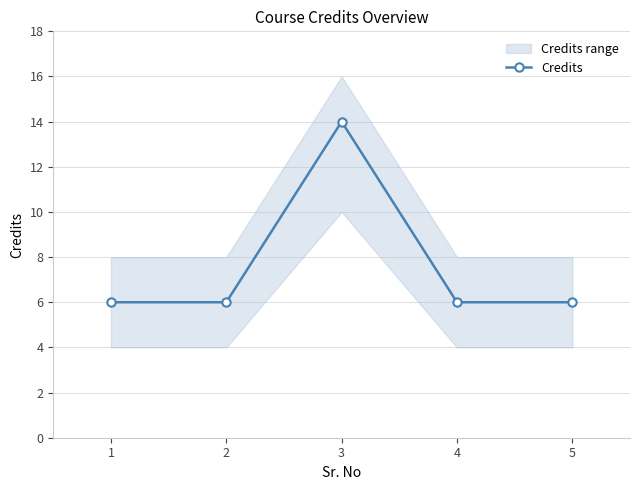

True or false: Credits has more than 1 points higher than both neighbors.

False